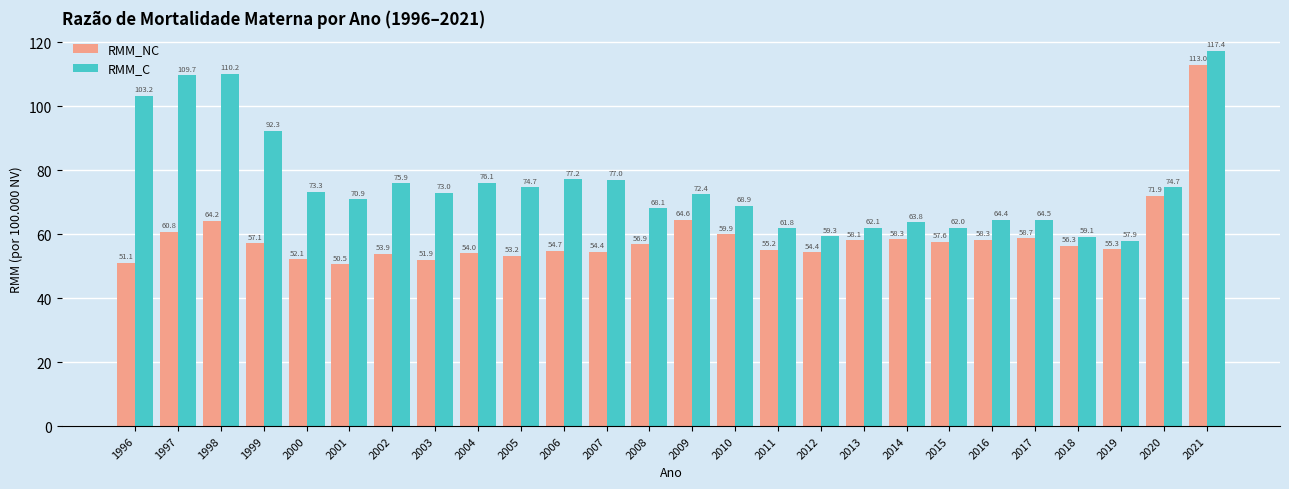

Between 2005 and 2006, which series saw the biggest shift?

RMM_C